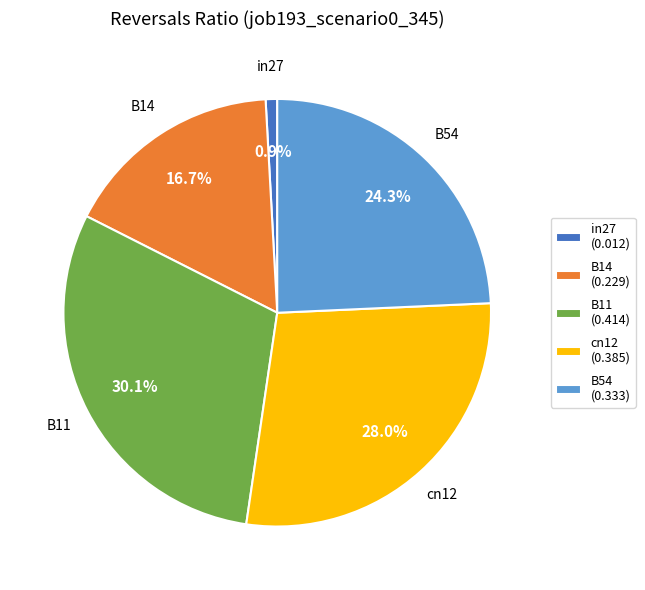

What is the total percentage of B14 and B54?

41.0%